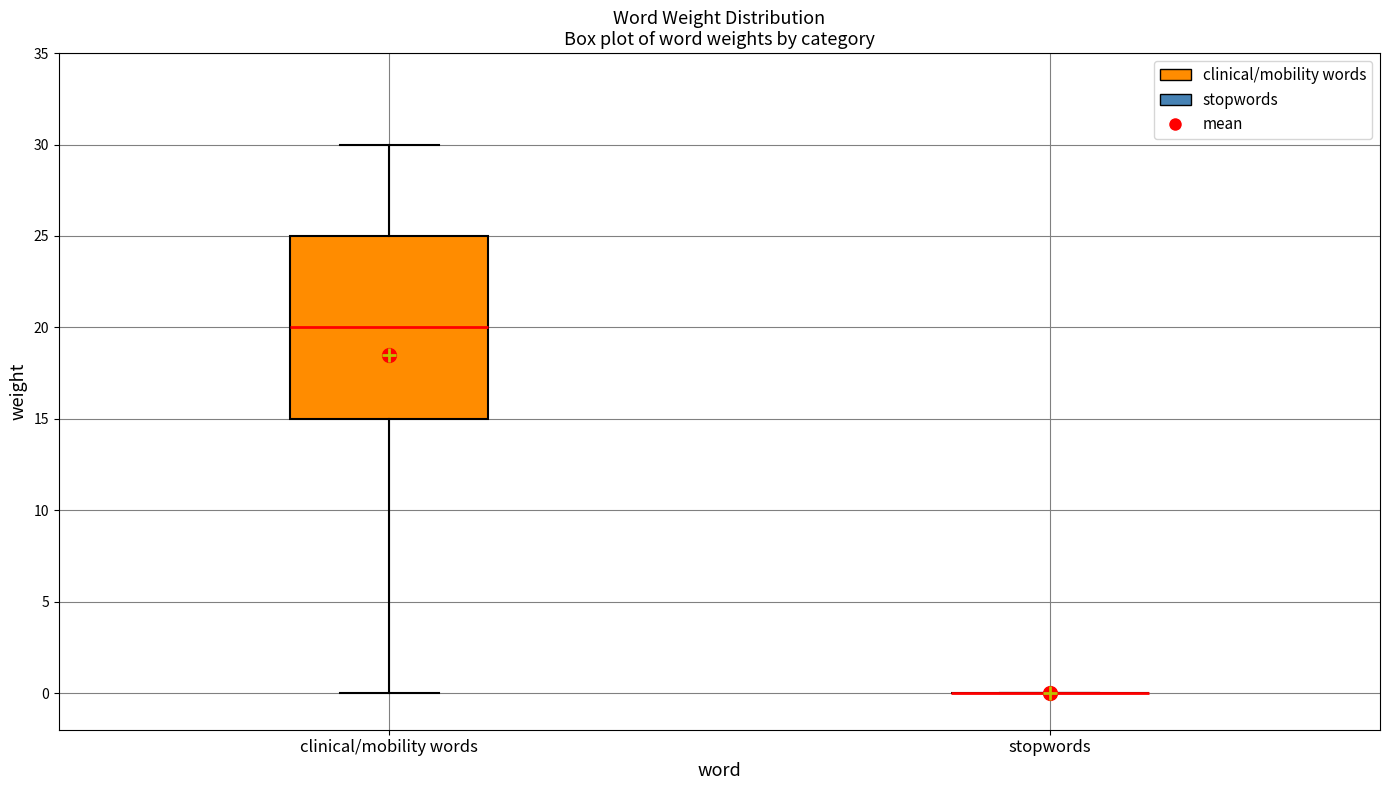

Comparing the boxes themselves (not the whiskers), which one is the tallest?

clinical/mobility words